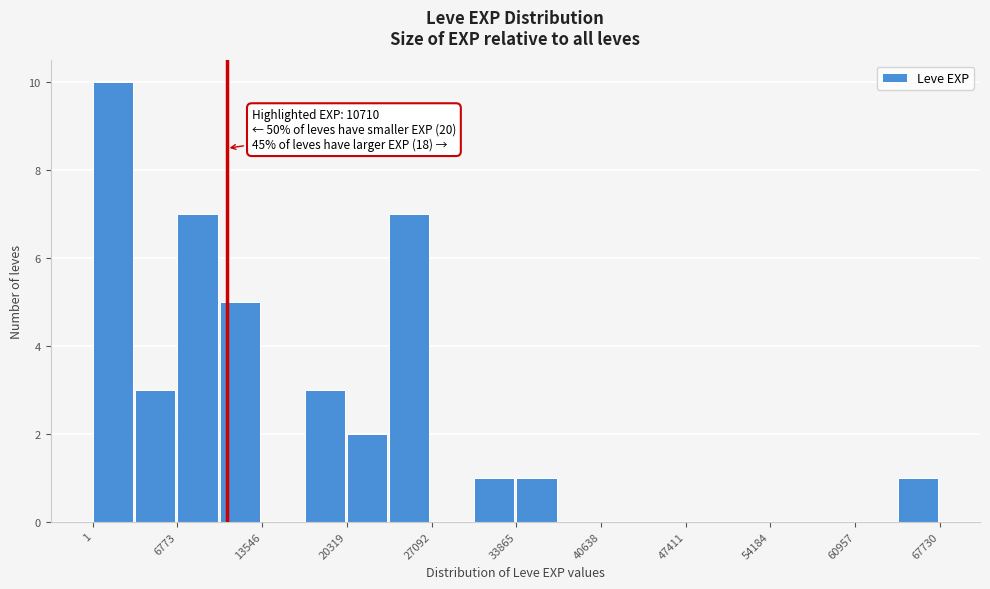

Around what value on the x-axis is the tallest bar? Give the approximate position of its centre, as read against the axis.

2000